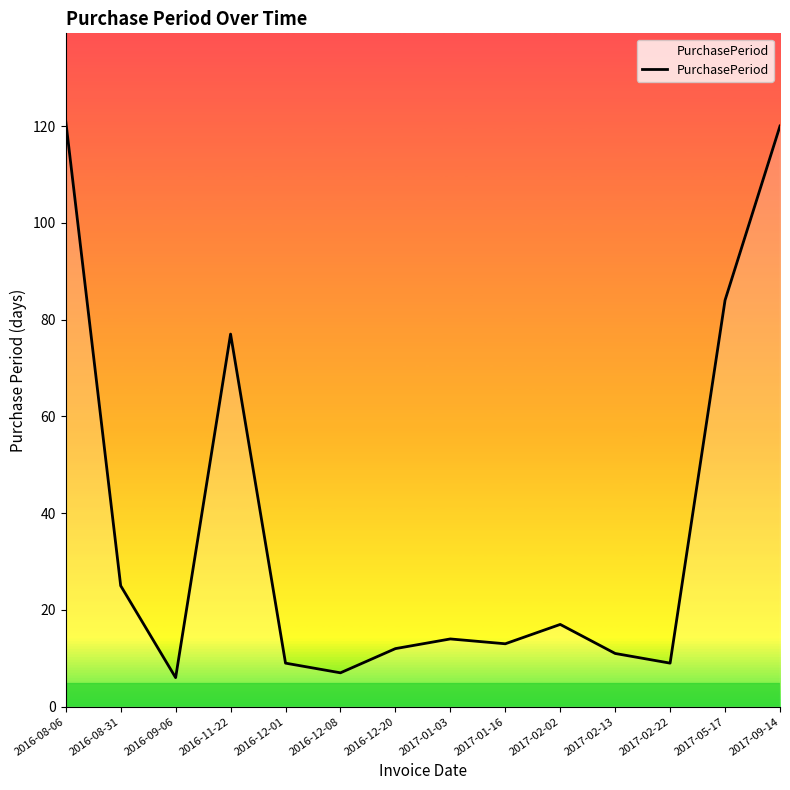

How many lines are shown in the chart?

1